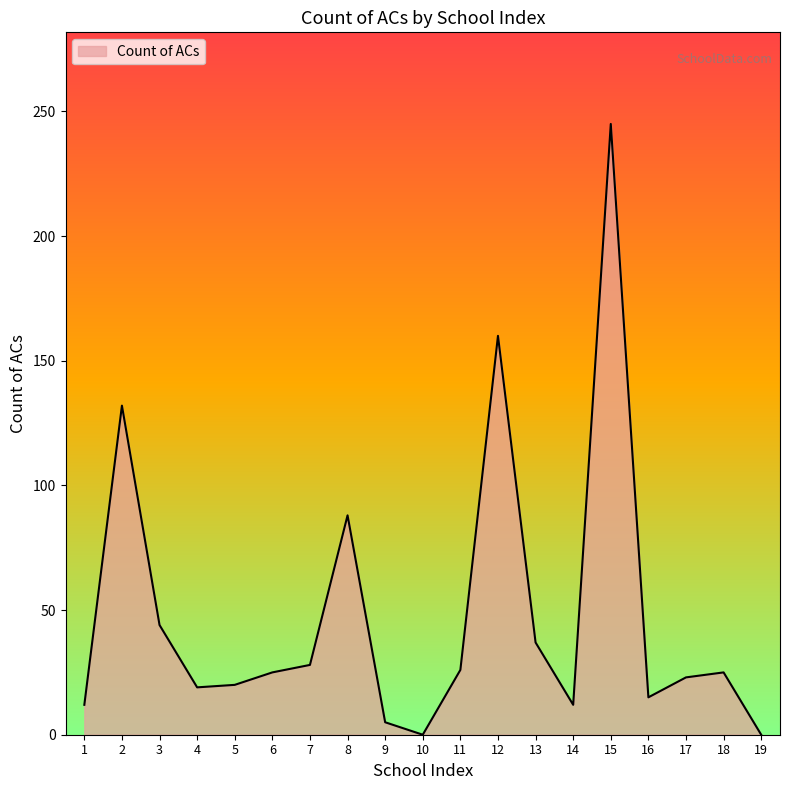

What is the change in value from 10 to 18?

+25